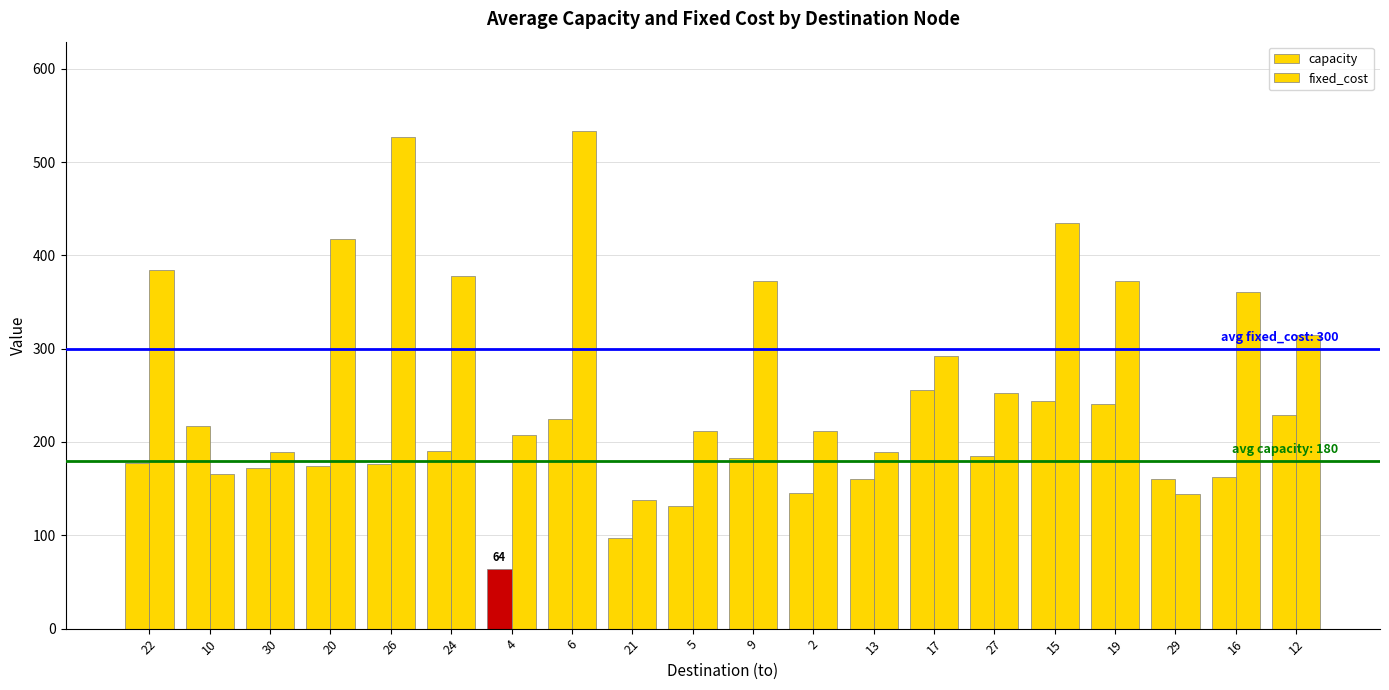

Is it true that fixed_cost equals 195 at 9?

False